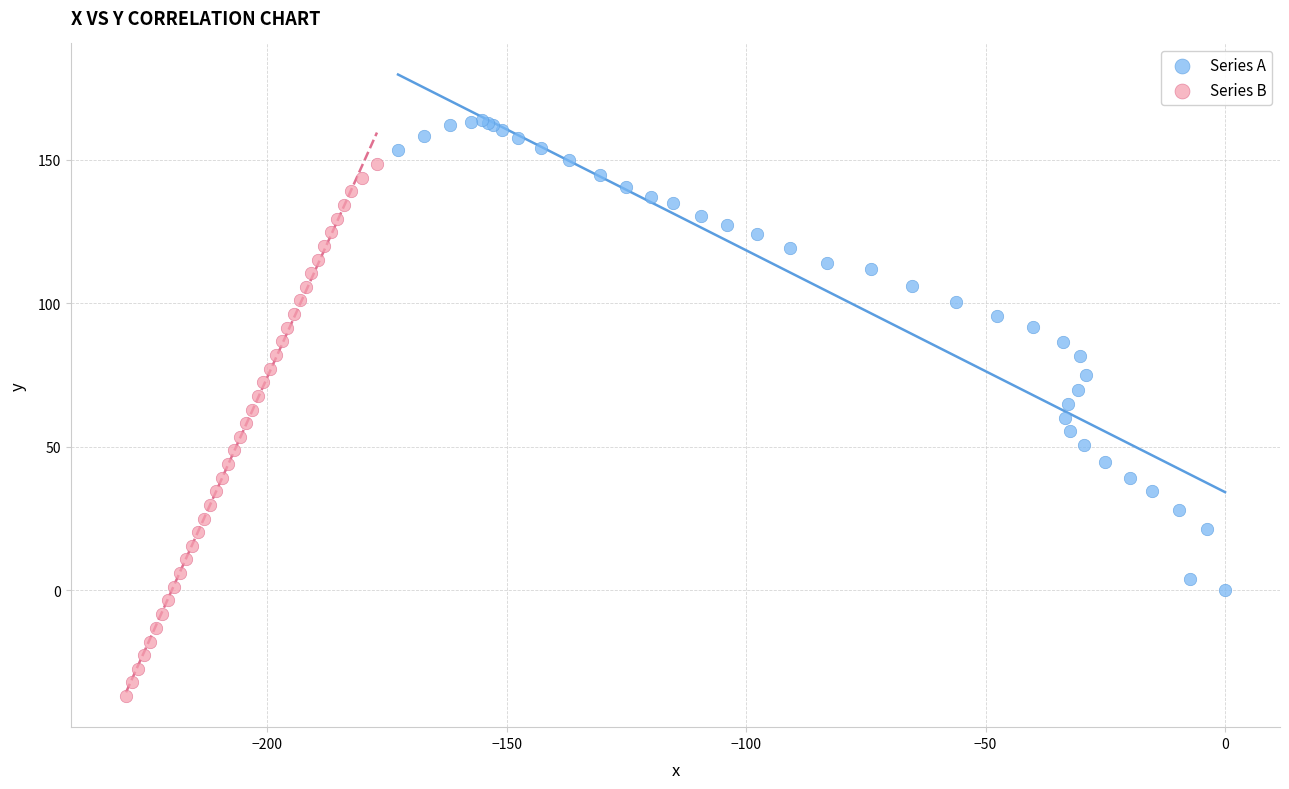

What are all the series names shown in the legend?

Series A, Series B